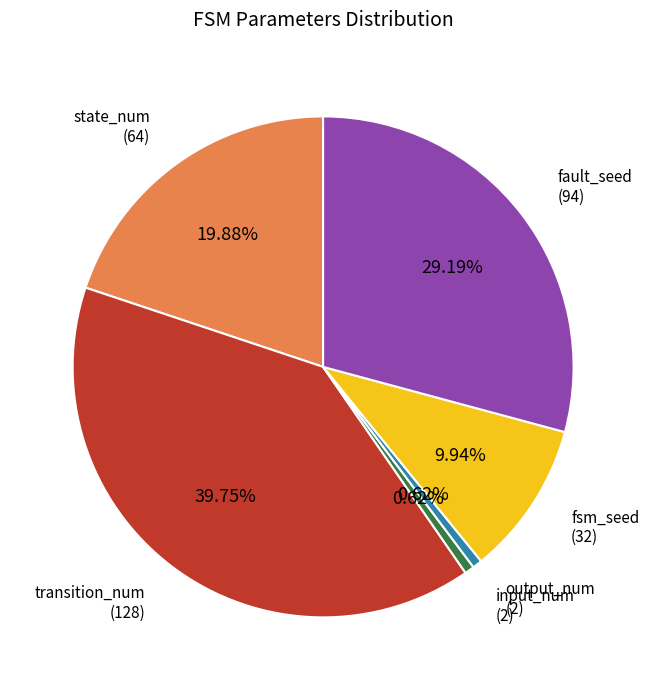

Is there any slice that represents more than half of the pie?

No